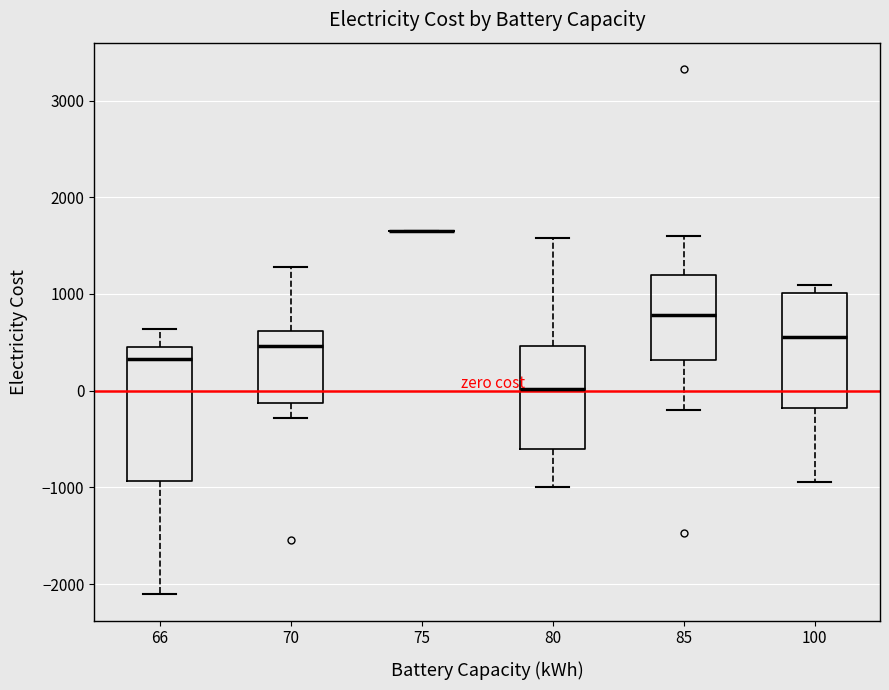

Comparing the boxes themselves (not the whiskers), which one is the tallest?

66